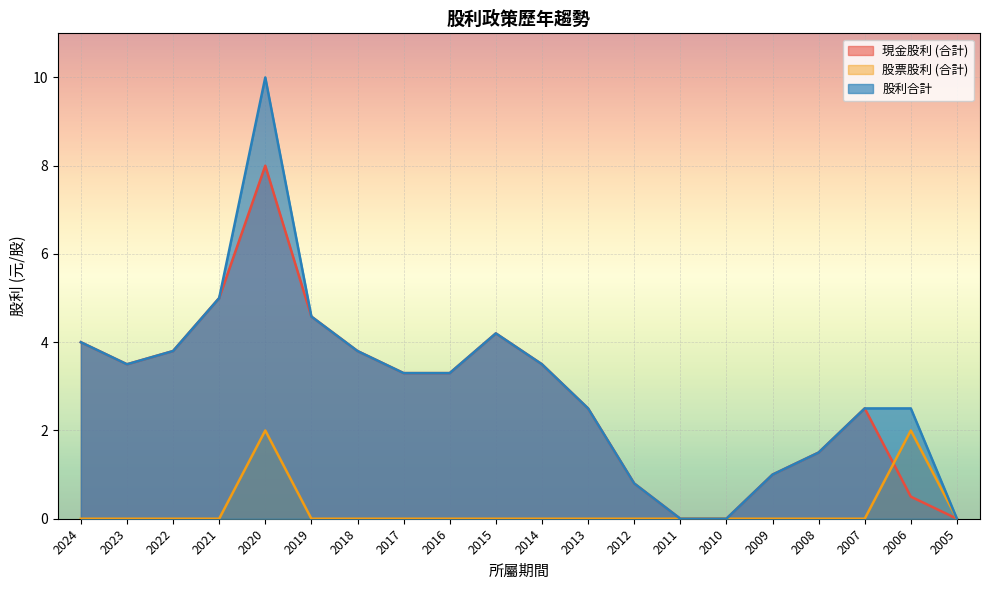

What is the difference between the second highest and minimum values in the 股票股利 (合計) series?

2.0